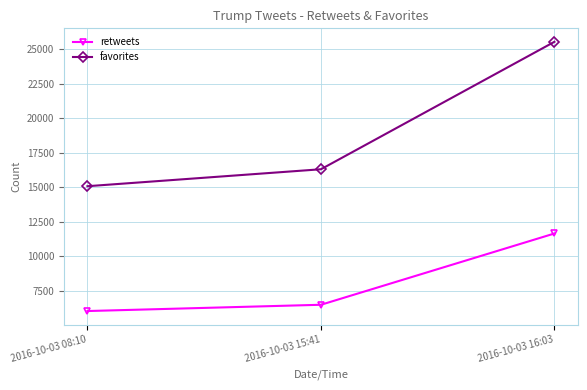

Is it true that favorites equals 16311 at 2016-10-03 15:41?

True